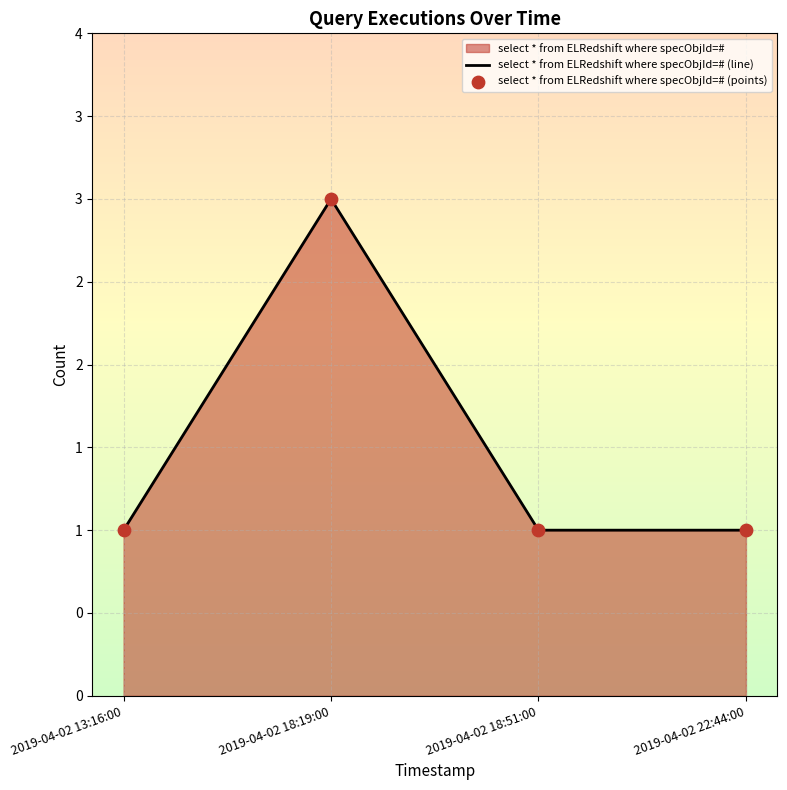

Which series reaches the maximum Y coordinate?

select * from ELRedshift where specObjId=# (line)